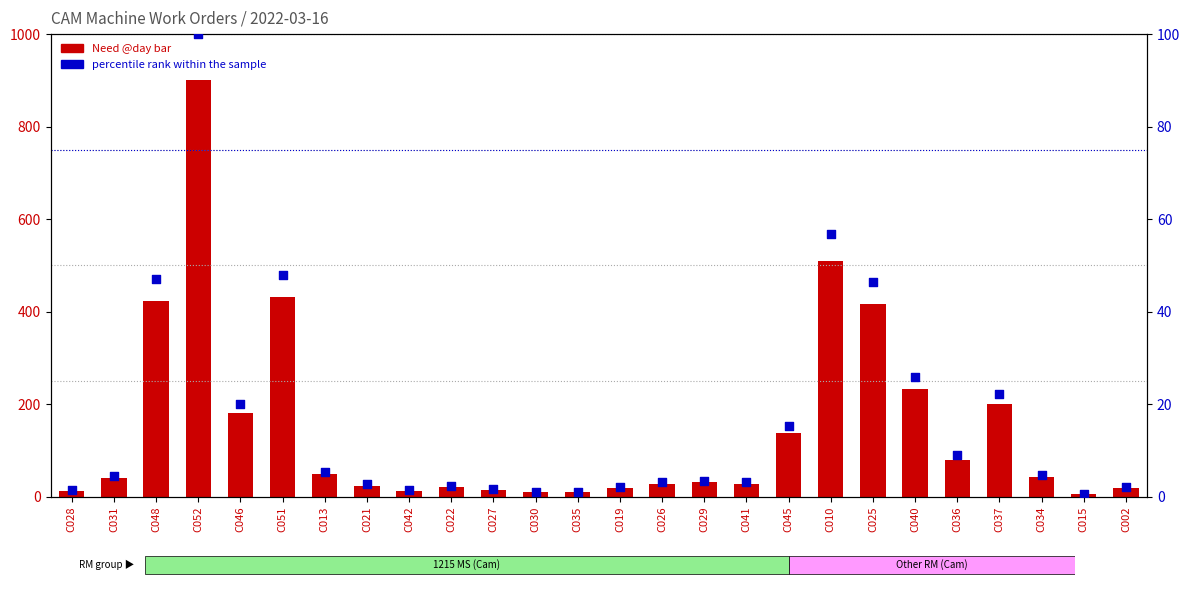

Is the value of percentile rank within the sample at C021 greater than the value of Need @day bar at C029?

No